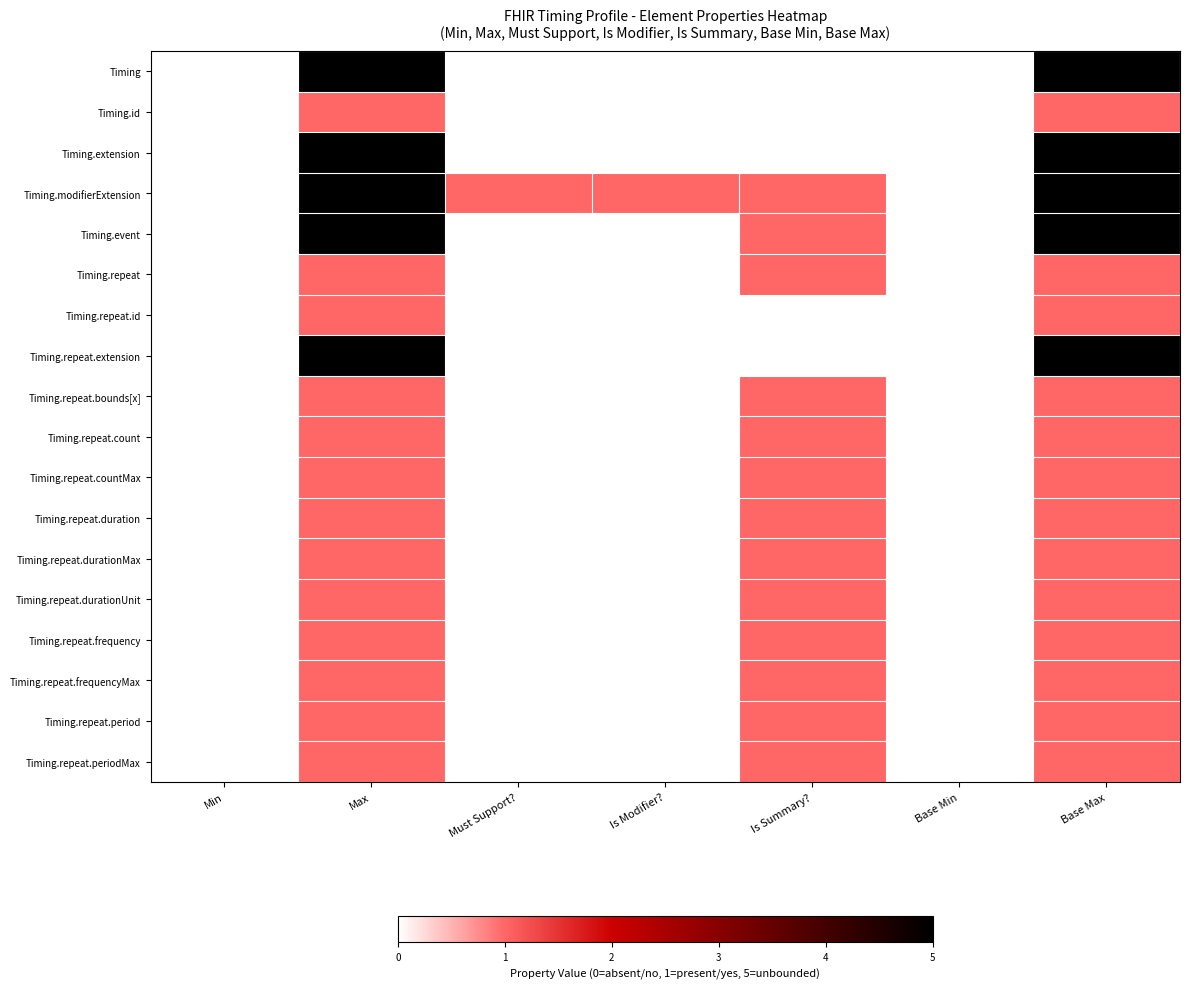

Rank the series by their maximum value, from highest to lowest.

Timing, Timing.extension, Timing.modifierExtension, Timing.event, Timing.repeat.extension, Timing.id, Timing.repeat, Timing.repeat.id, Timing.repeat.bounds[x], Timing.repeat.count, Timing.repeat.countMax, Timing.repeat.duration, Timing.repeat.durationMax, Timing.repeat.durationUnit, Timing.repeat.frequency, Timing.repeat.frequencyMax, Timing.repeat.period, Timing.repeat.periodMax